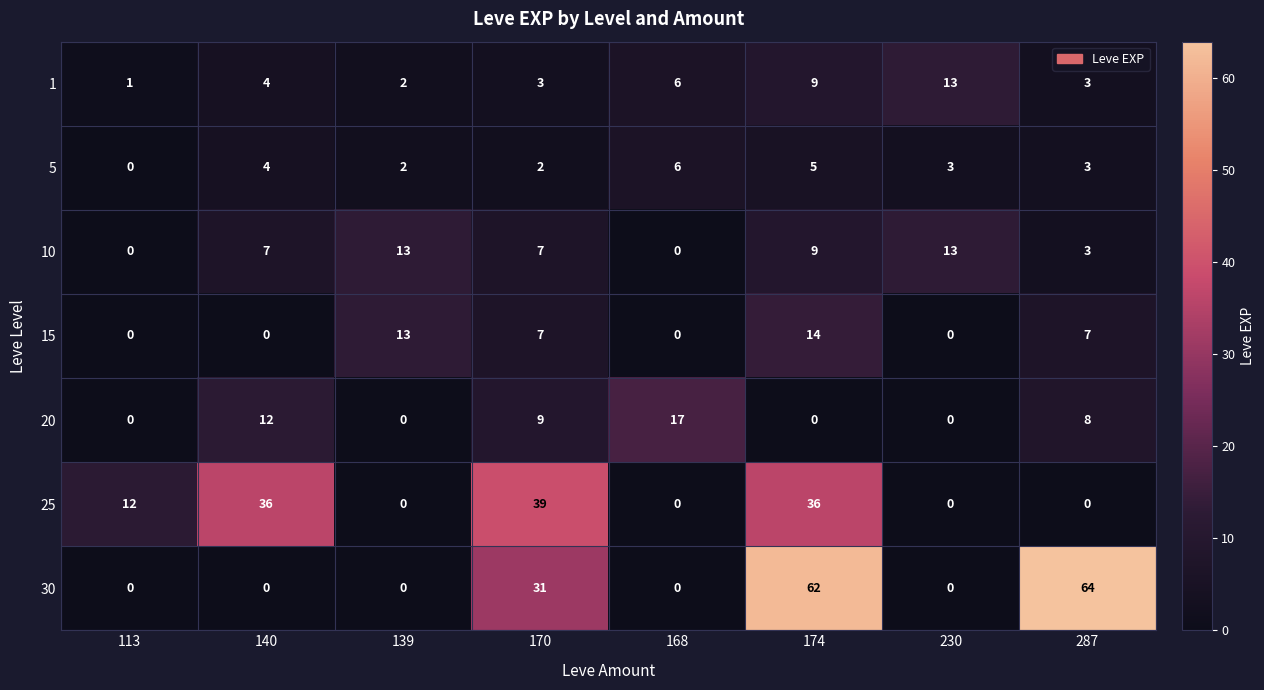

The value of 30 at 230 is -35. True or false?

False